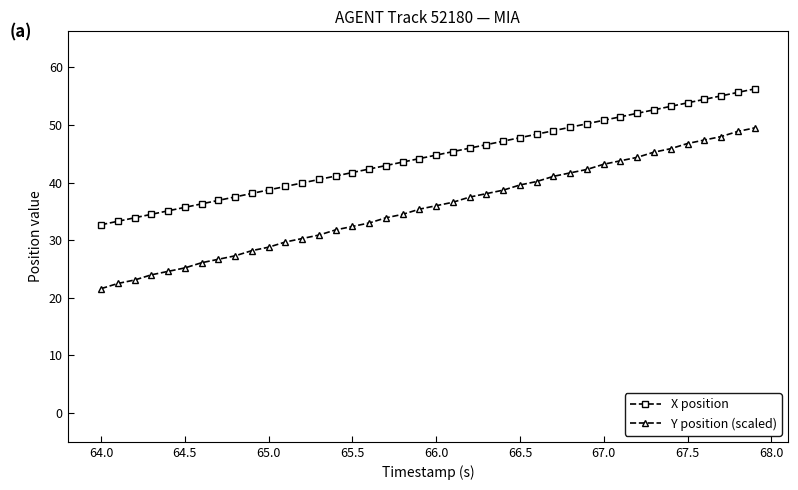

Which series has the largest range (max minus min)?

Y position (scaled)